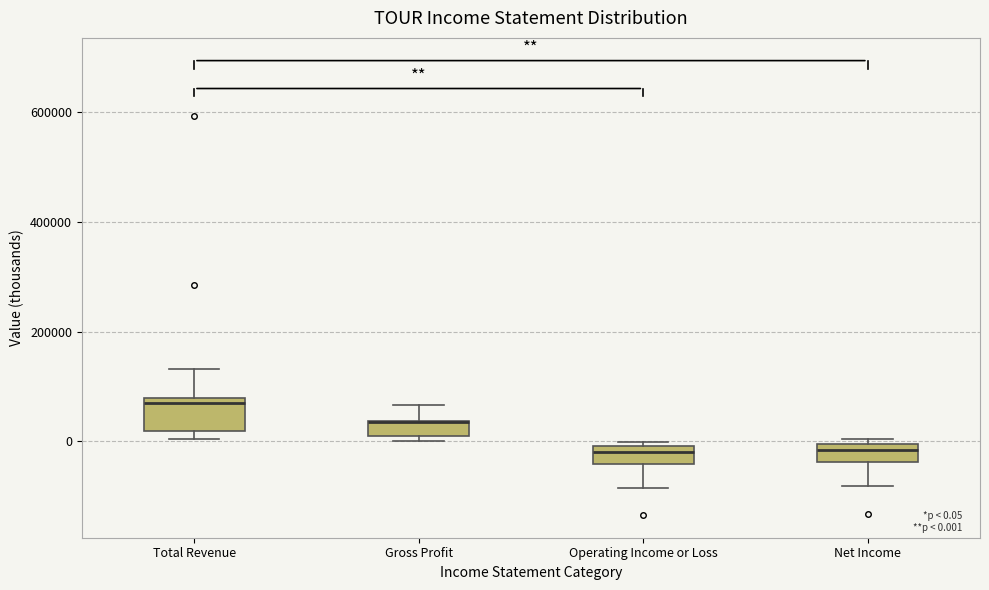

Which box is the tallest, from its lower edge to its upper edge?

Total Revenue